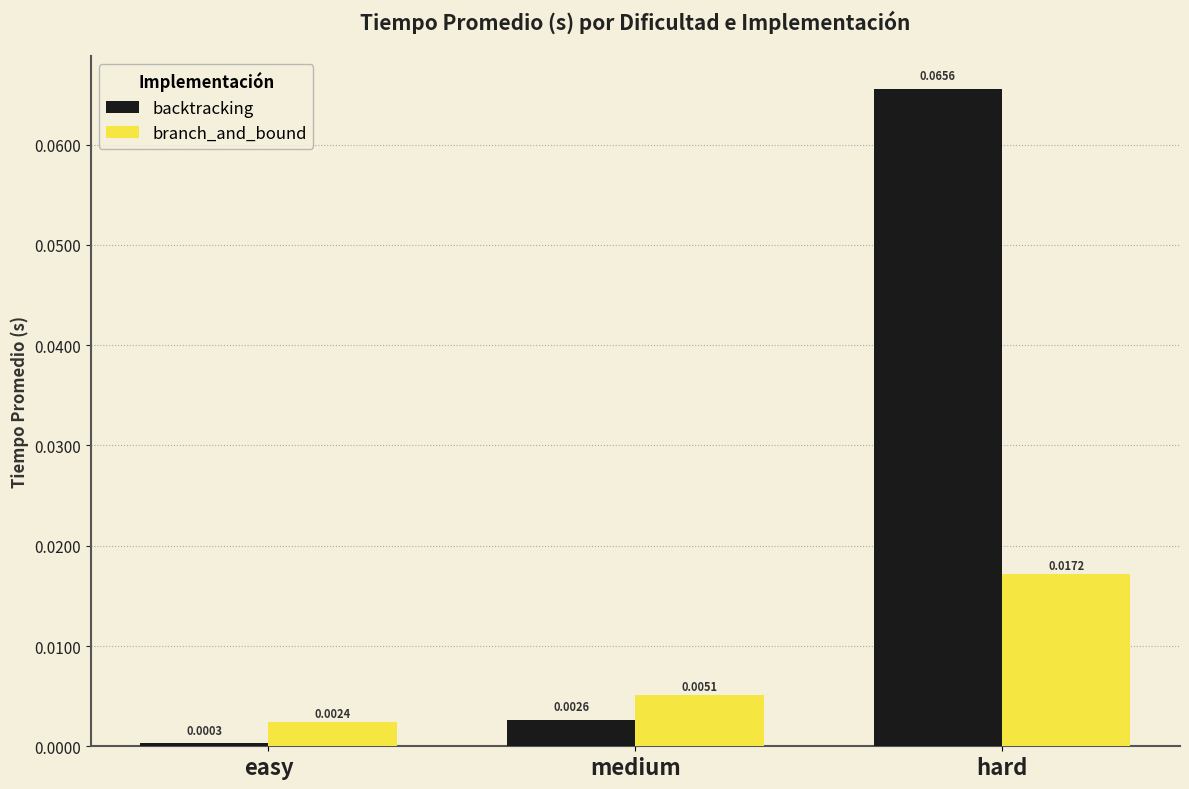

At which label is backtracking closest to 0?

easy